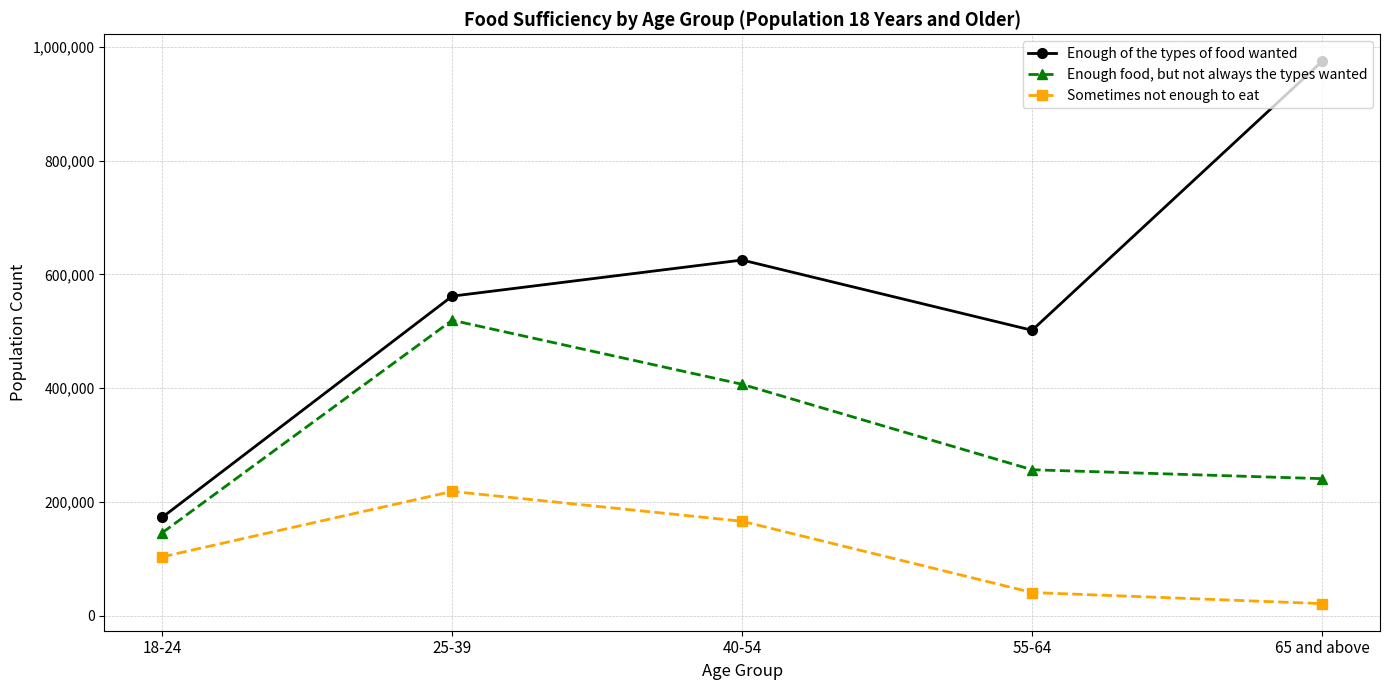

At which label is Sometimes not enough to eat closest to 120250?

18-24